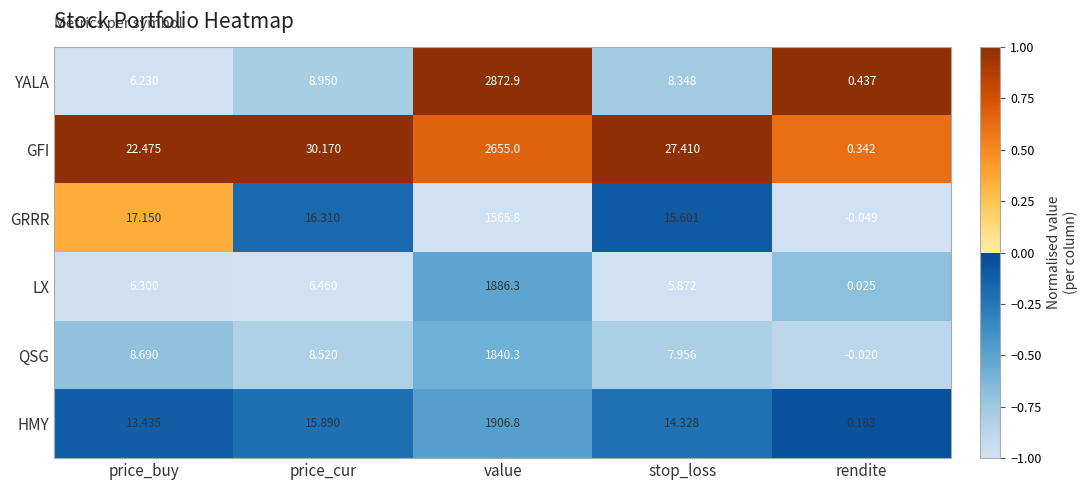

Between stop_loss and rendite, which series saw the biggest shift?

GFI